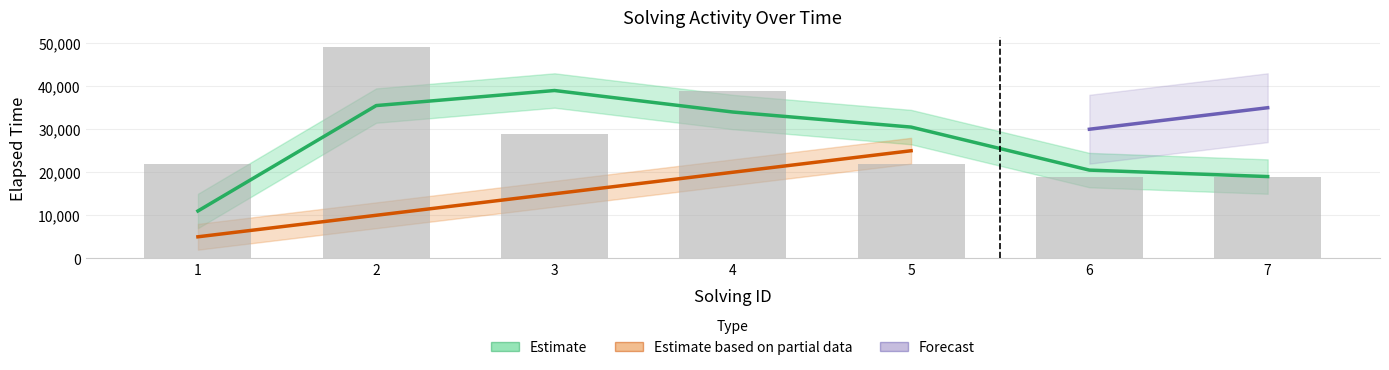

True or false: the data shows 19000 at 7.

True